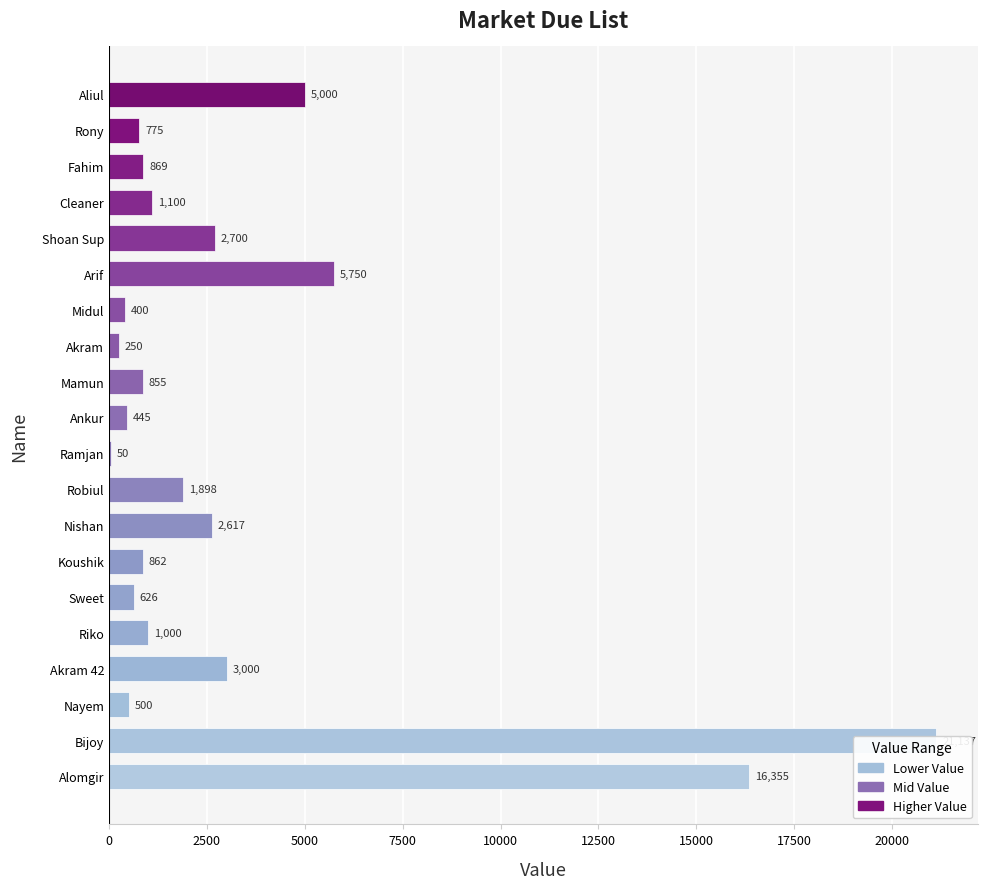

What position from the left is Bijoy?

2